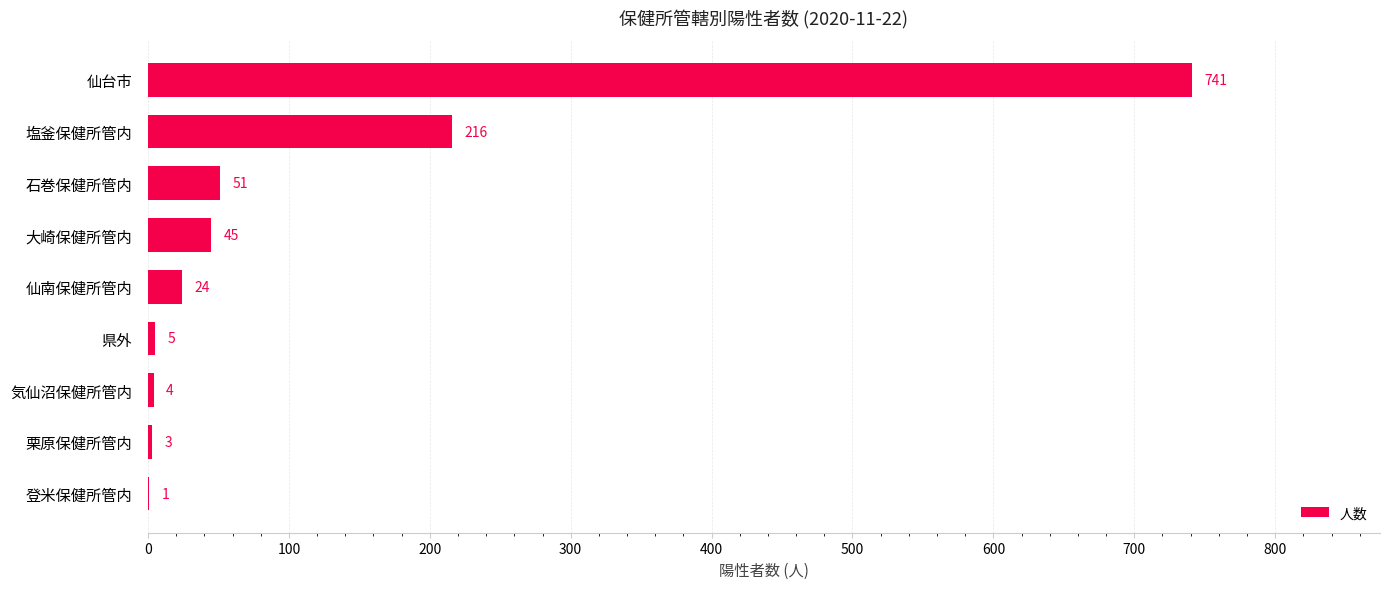

Count the number of data series in this chart.

1